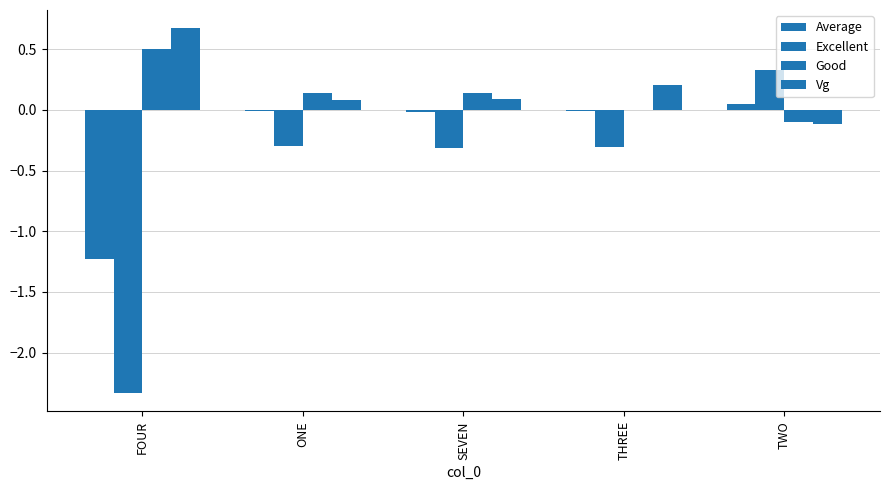

How many series are shown in this chart?

4